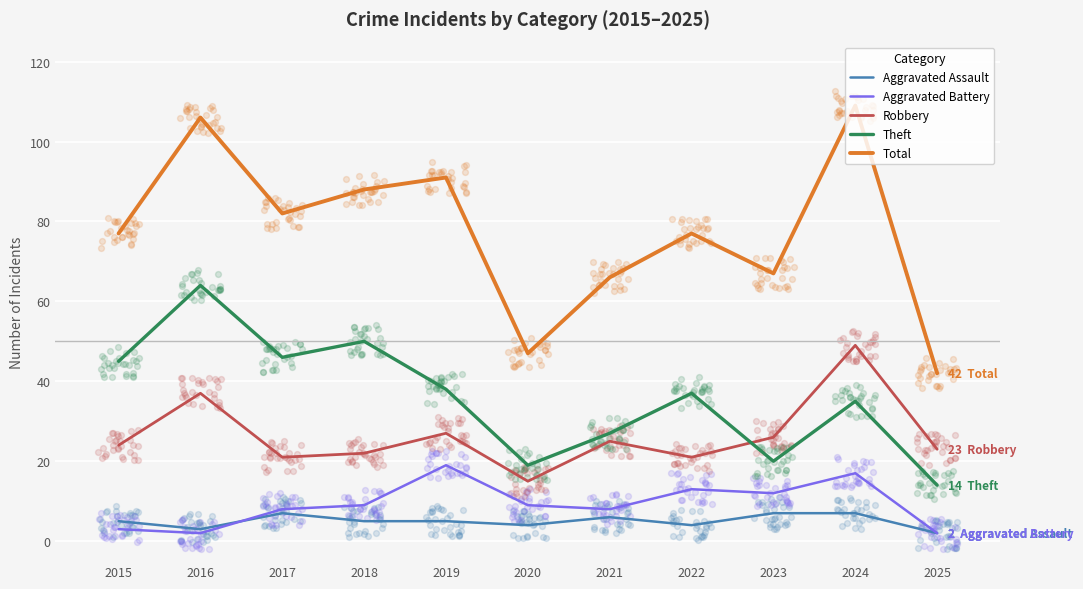

At which category is the sum across all series the highest?

2024